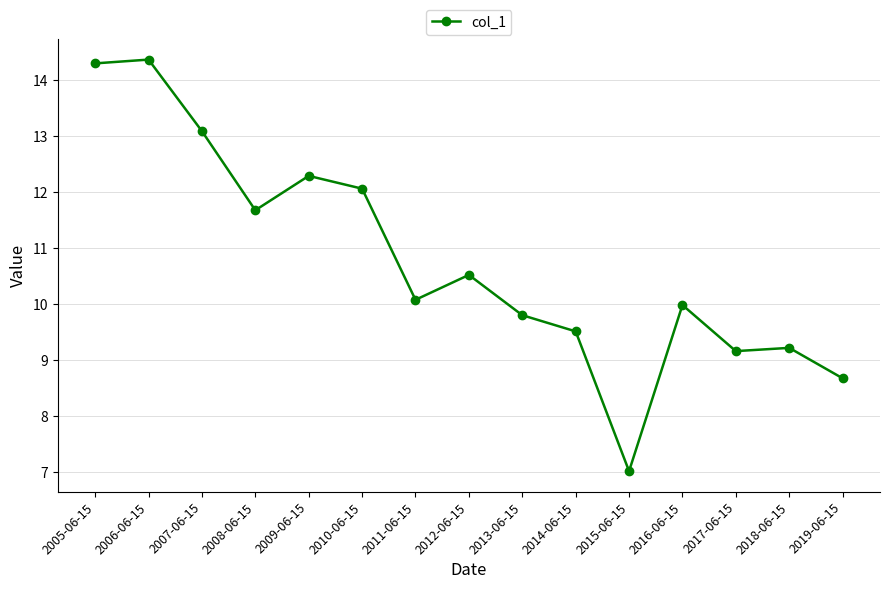

What is the change in value from 2006-06-15 to 2007-06-15?

-1.3